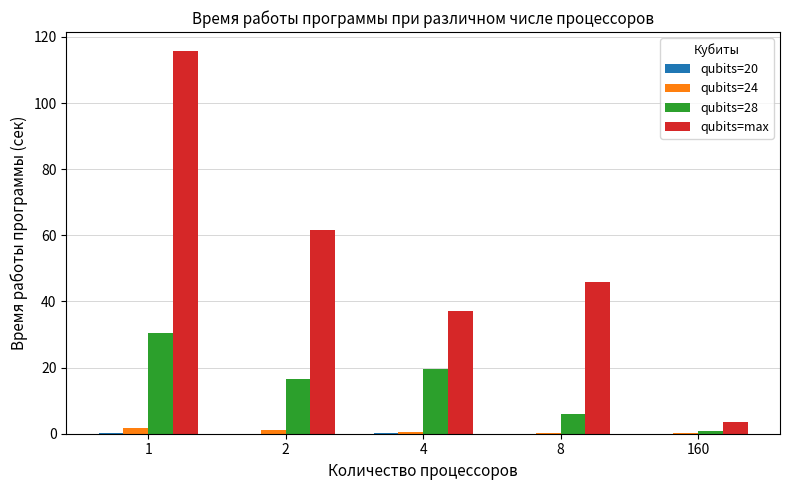

What is the highest value of the qubits=max series?

115.7